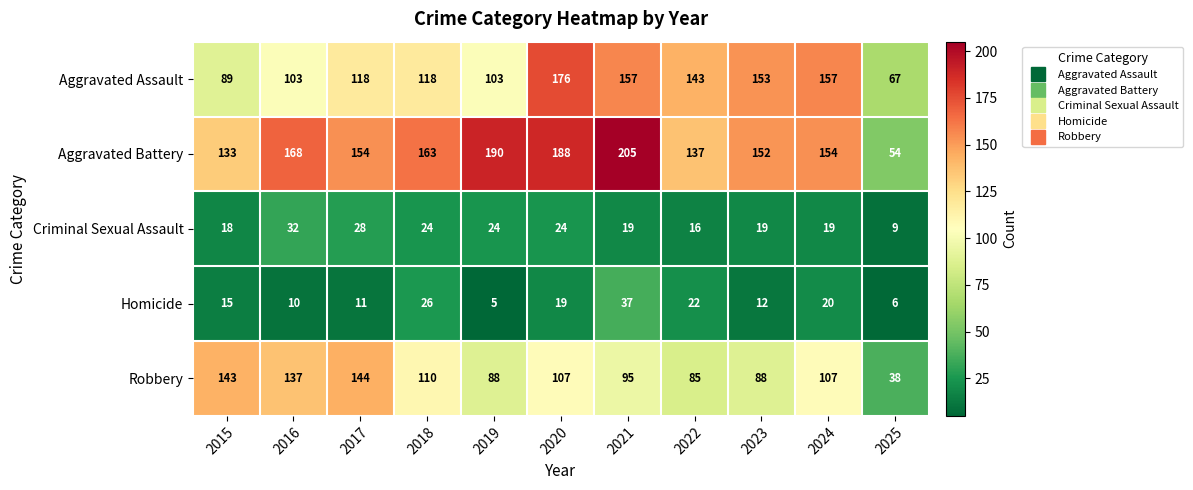

How many data points in Homicide are less than 15?

5